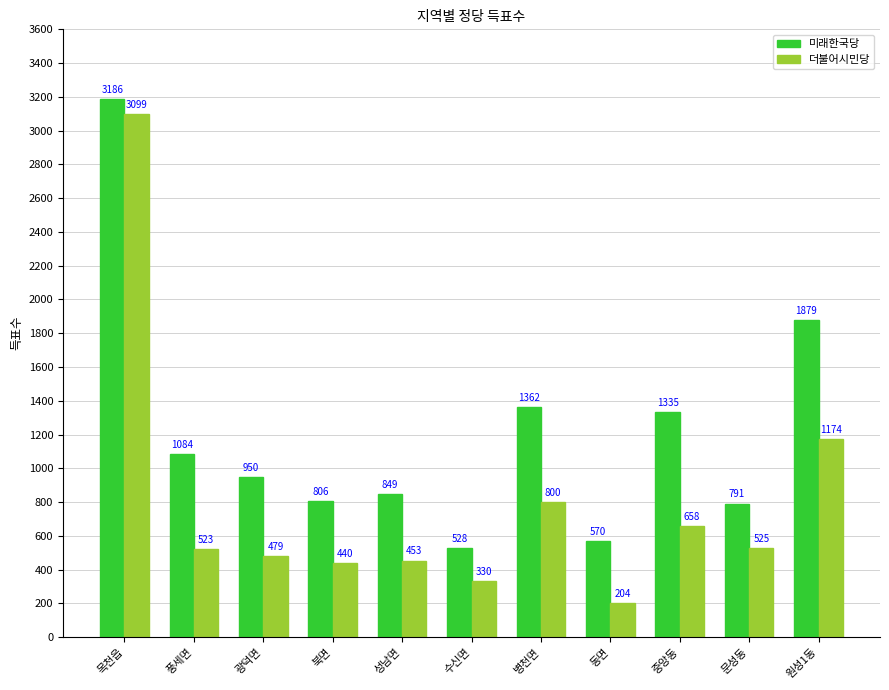

Is the value of 더불어시민당 at 광덕면 greater than the value of 미래한국당 at 풍세면?

No